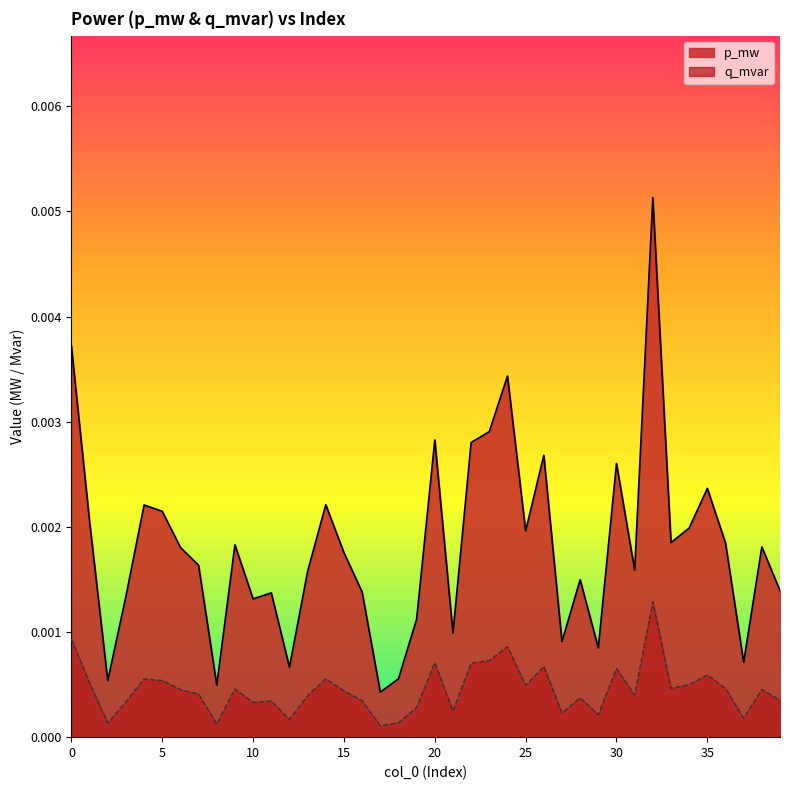

True or false: p_mw has more than 2 points higher than both neighbors.

True